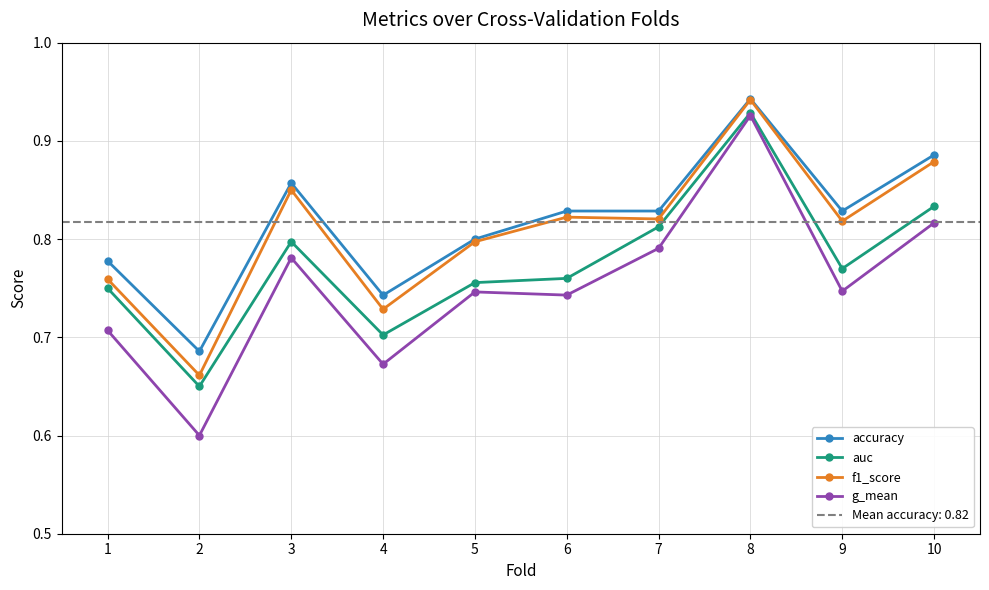

Where is auc nearest to the value 0?

2